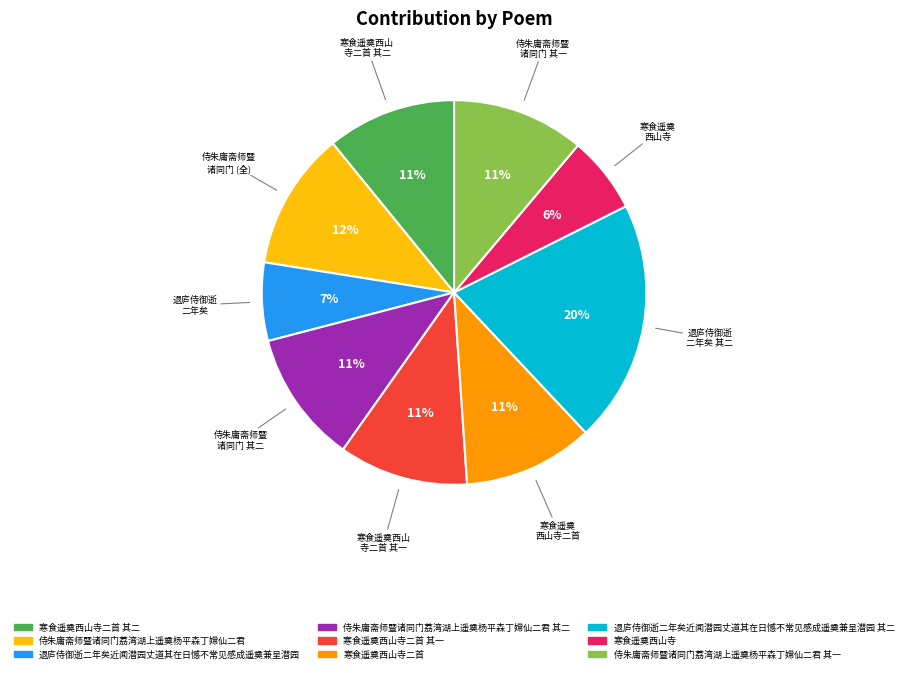

How many slices are in this pie chart?

9